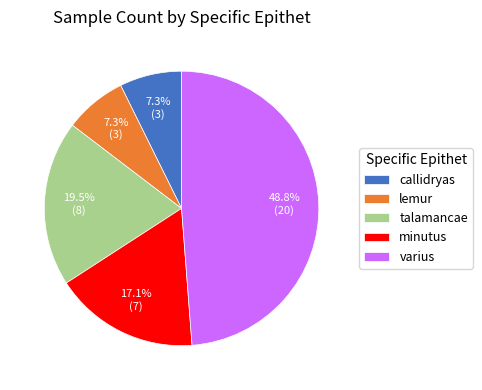

Between minutus and talamancae, which is larger?

talamancae